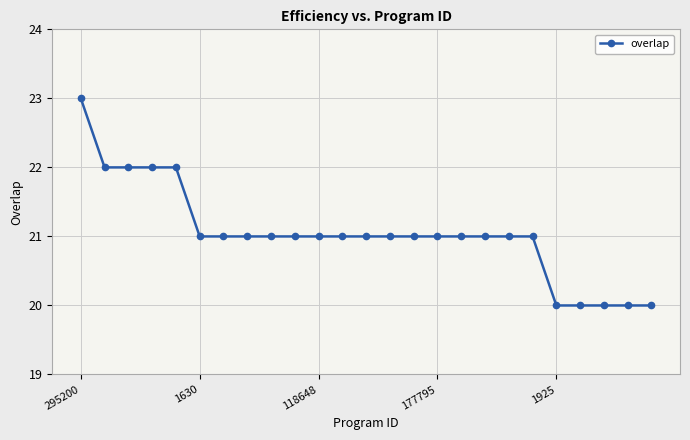

What is the sum of all values?

526